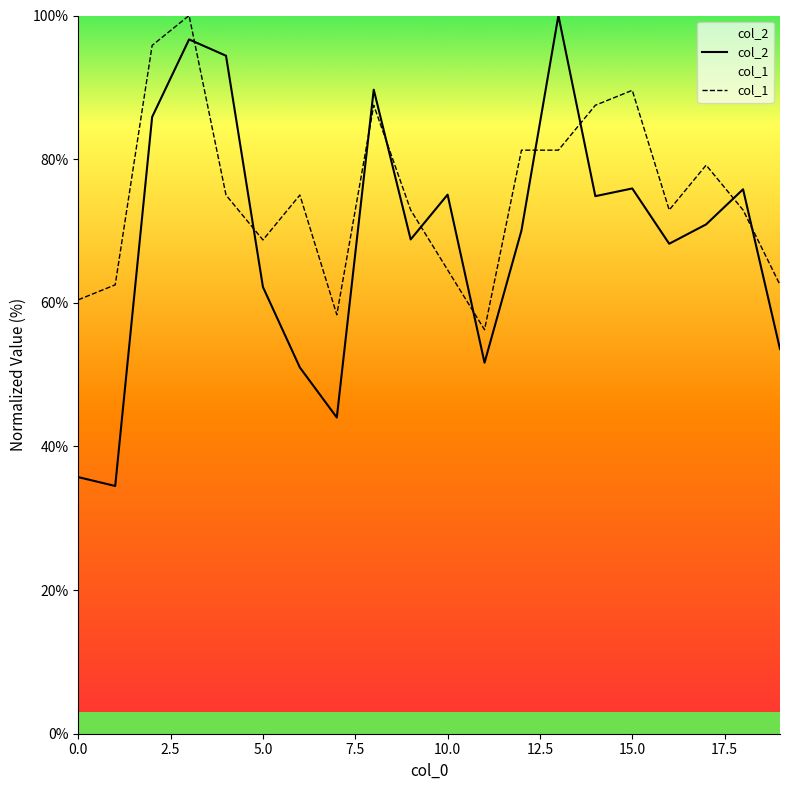

Reading left to right, transcribe all the data shown in this chart.

col_2: 35.7	34.5	85.9	96.7	94.4	62.2	51.0	44.0	89.7	68.8	75.1	51.7	70.1	100.0	74.8	75.9	68.2	70.9	75.8	53.6
col_1: 60.4	62.5	95.8	100.0	75.0	68.8	75.0	58.3	87.5	72.9	64.6	56.2	81.2	81.2	87.5	89.6	72.9	79.2	72.9	62.5